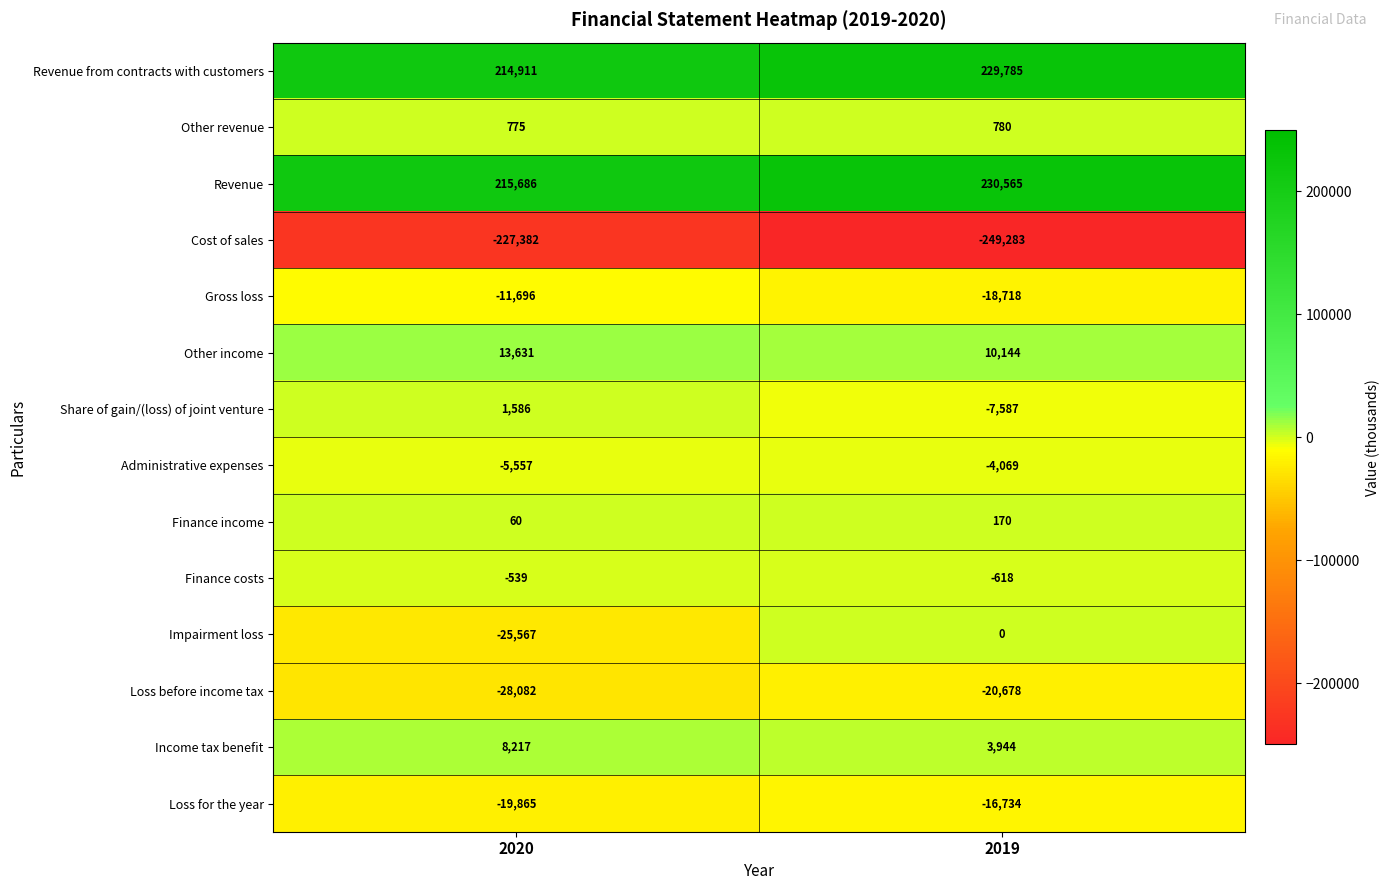

What is the sum of all Cost of sales values?

-476665